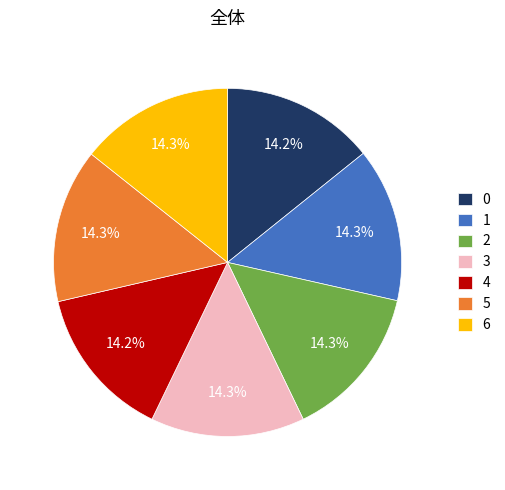

The 6 slice represents 8% of the pie. True or false?

False